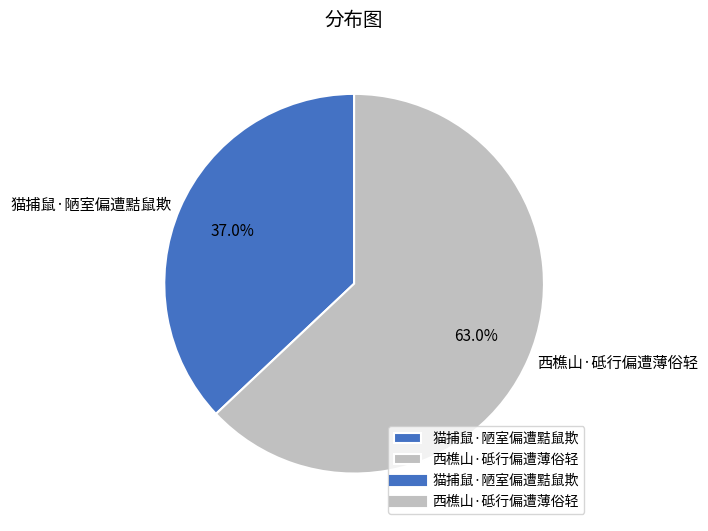

Which category has the smallest portion of the pie?

猫捕鼠·陋室偏遭黠鼠欺